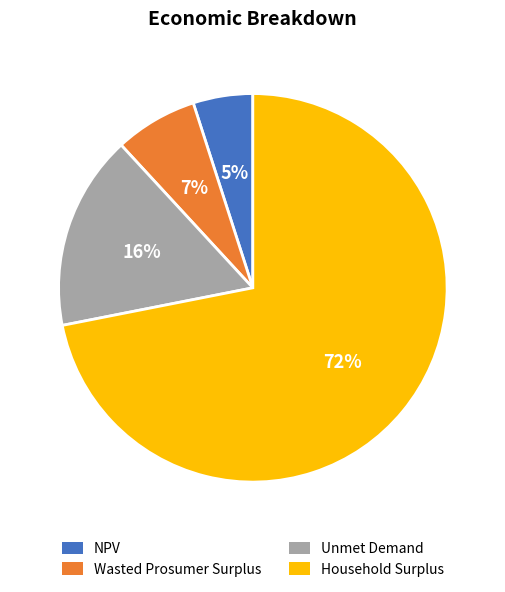

To the nearest percent, what percentage of the pie is Unmet Demand?

16%